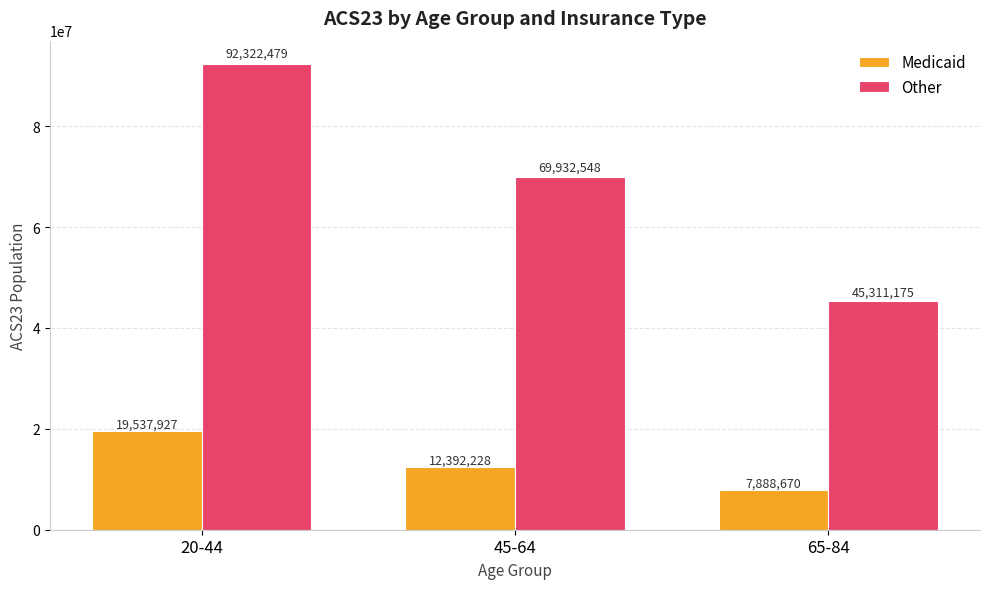

Reading left to right, what are all the values shown in this chart?

Medicaid: 20-44=19537927	45-64=12392228	65-84=7888670
Other: 20-44=92322479	45-64=69932548	65-84=45311175